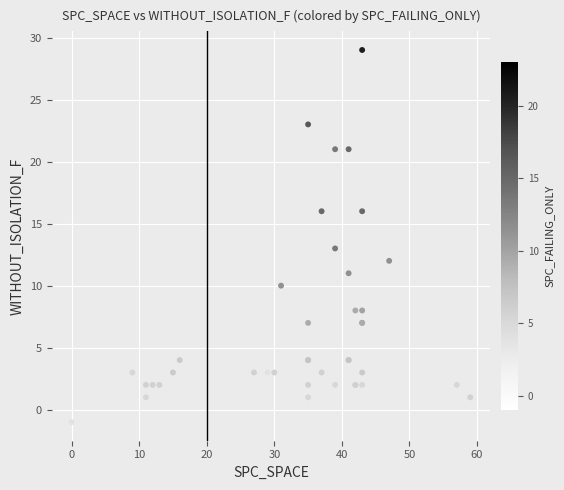

What Y value in the scatter plot is closest to 14?

13